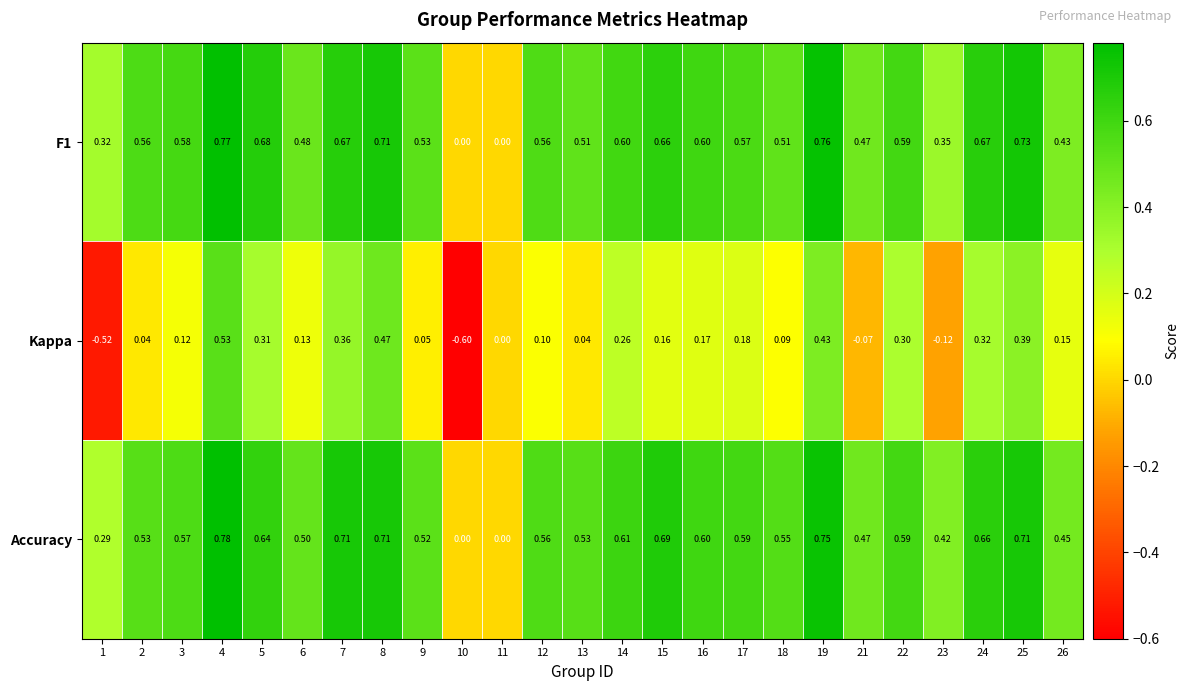

Which series changed the most between 3 and 23?

Kappa